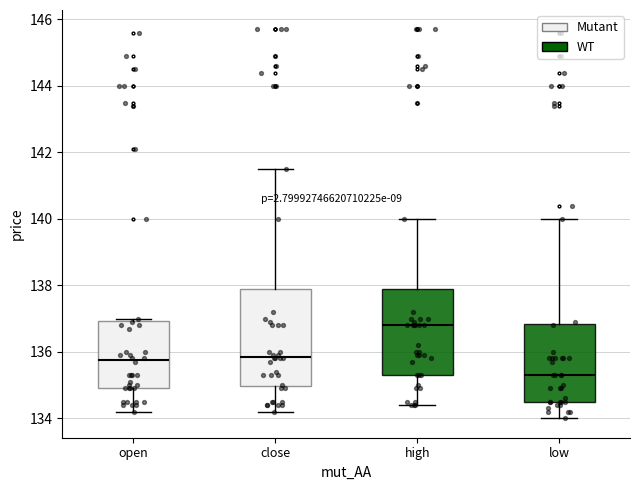

Reading left to right, read every box against the y-axis: the position of its median line, the range the box covers, and the ends of its whiskers. The values are not printed on the chart, so give them approximately, as read against the axis.

open: median 135.8, box 135.0 to 137.0, whiskers 134.2 to 137.0 (just above the box's upper edge)
close: median 135.8, box 135.0 to 138.0, whiskers 134.2 to 141.6
high: median 136.8, box 135.4 to 138.0, whiskers 134.4 to 140.0
low: median 135.4, box 134.6 to 136.8, whiskers 134.0 to 140.0